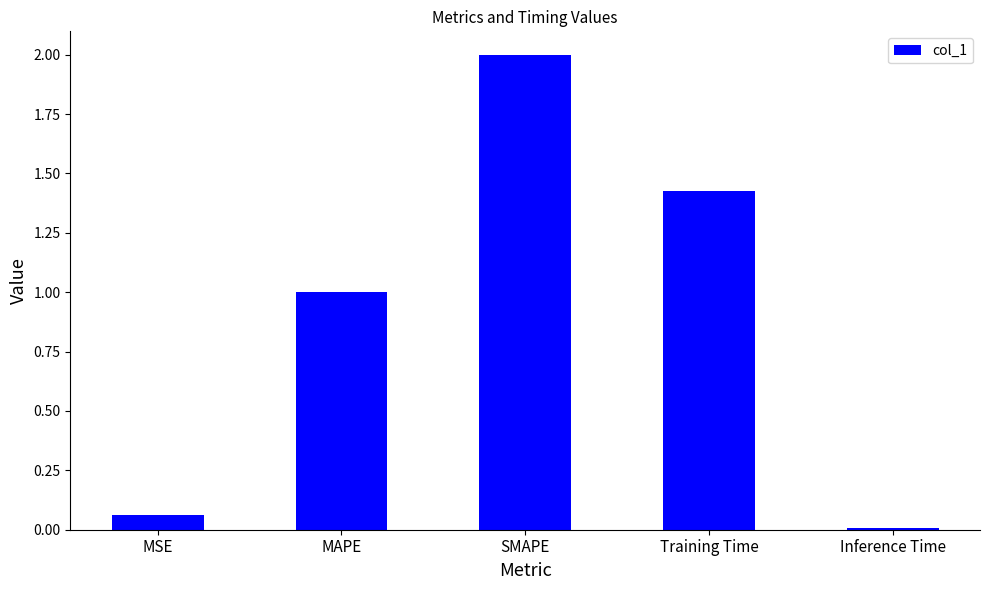

Is it true that the value at SMAPE is 2.0?

True